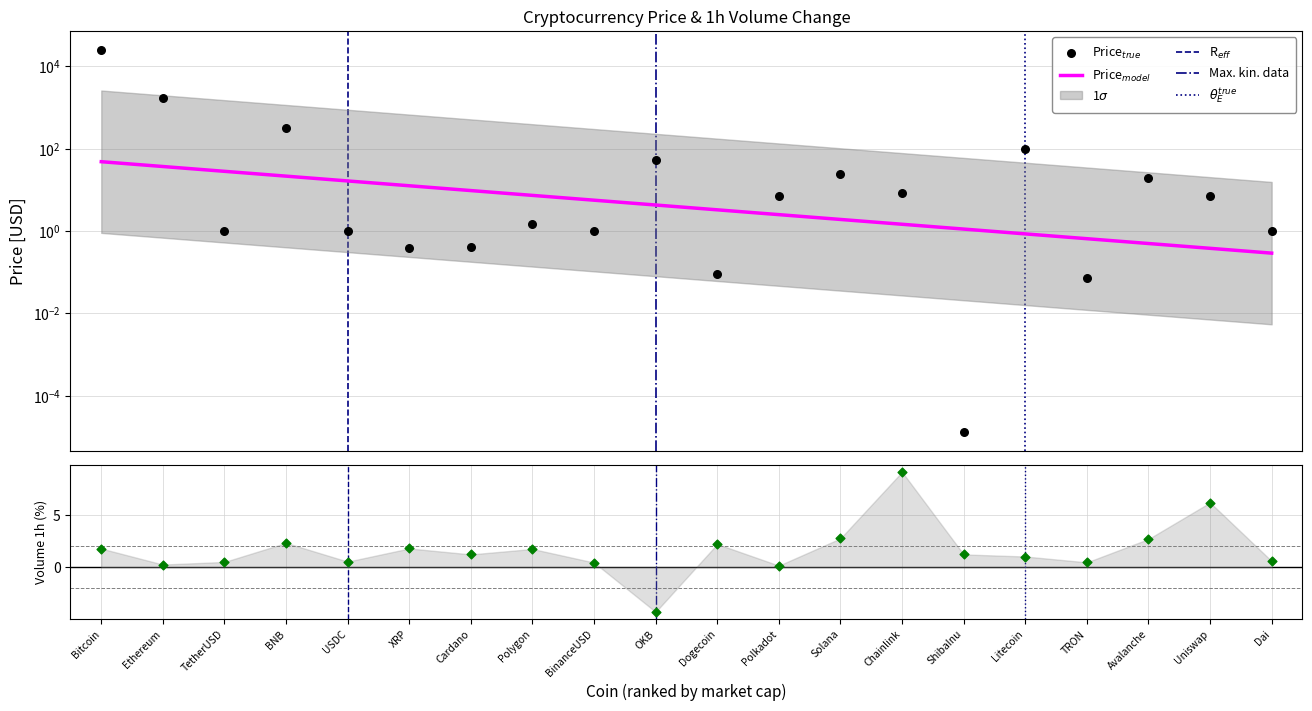

Which series reaches the maximum Y coordinate?

Price